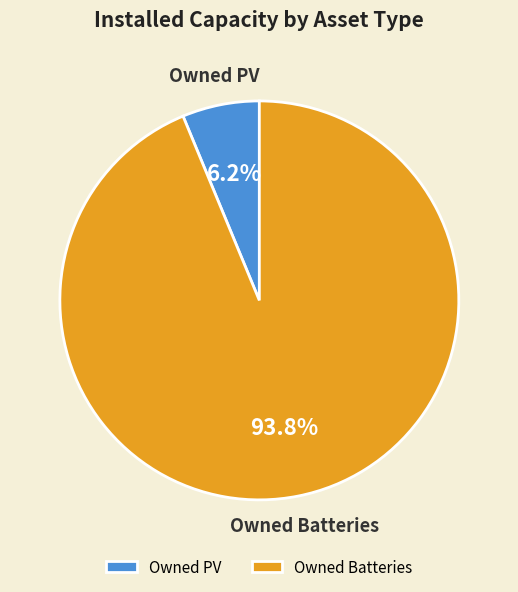

To the nearest percent, what portion does Owned PV represent?

6%